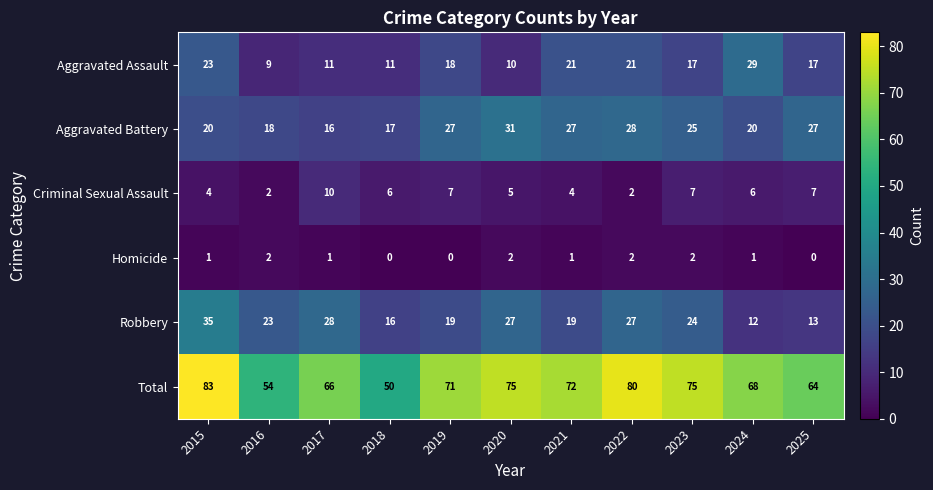

At which category is the sum across all series the highest?

2015